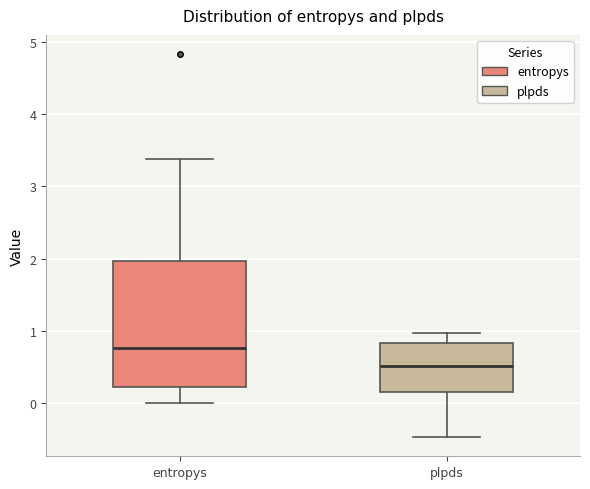

Which box is the tallest, from its lower edge to its upper edge?

entropys